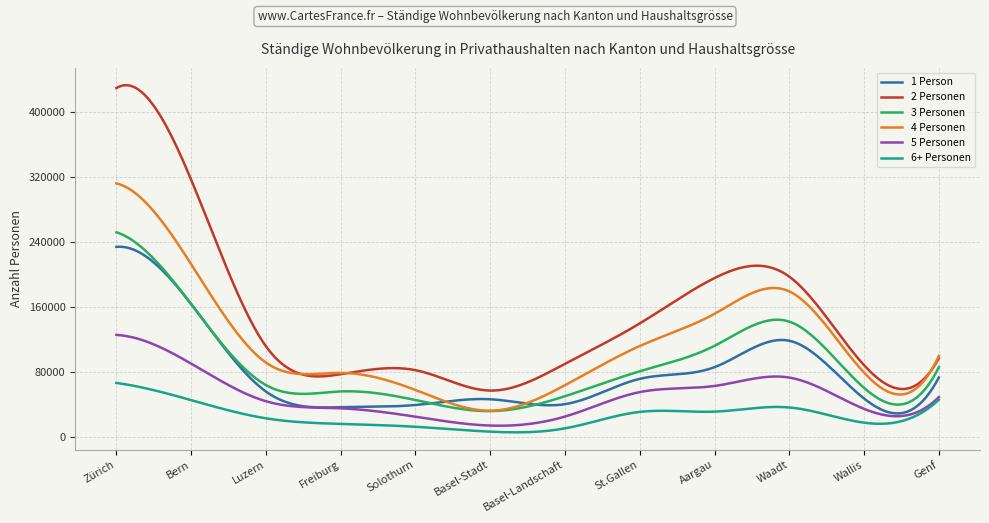

What is the maximum value for 6+ Personen?

66055.0